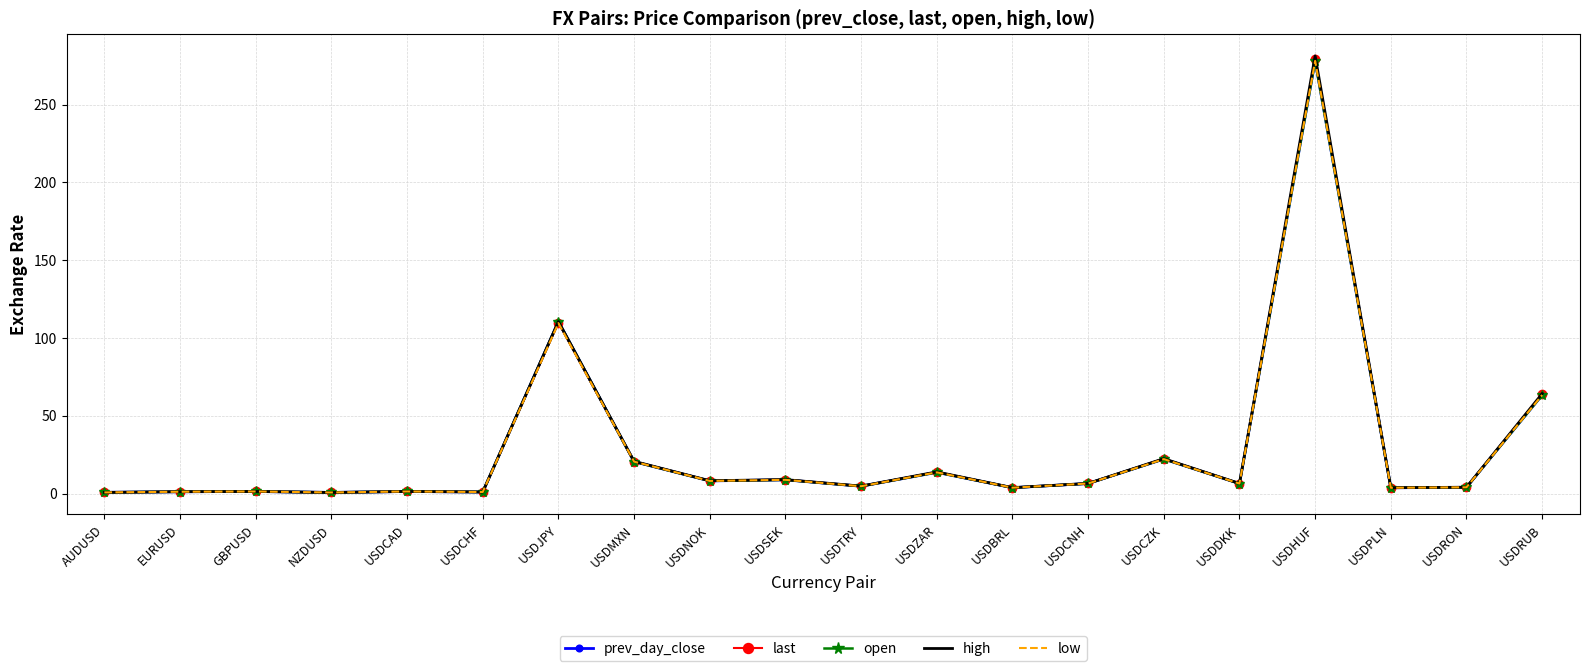

Which series has the widest spread of values?

high